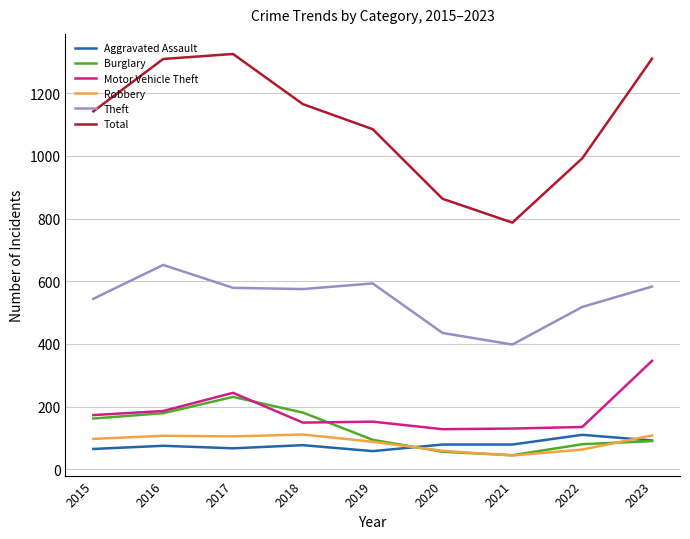

The Total series shows 1255 at 2020. True or false?

False